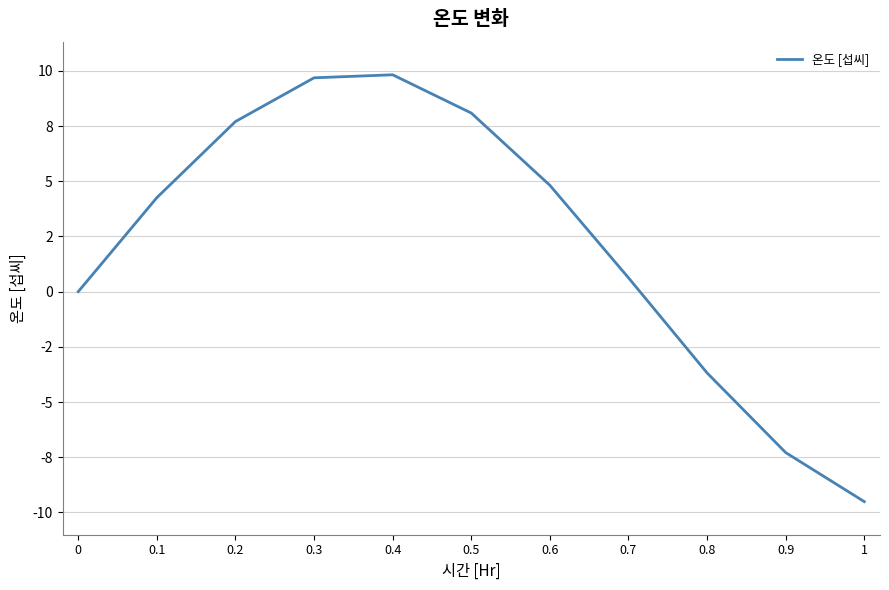

Between 0.3 and 0, which is larger?

0.3